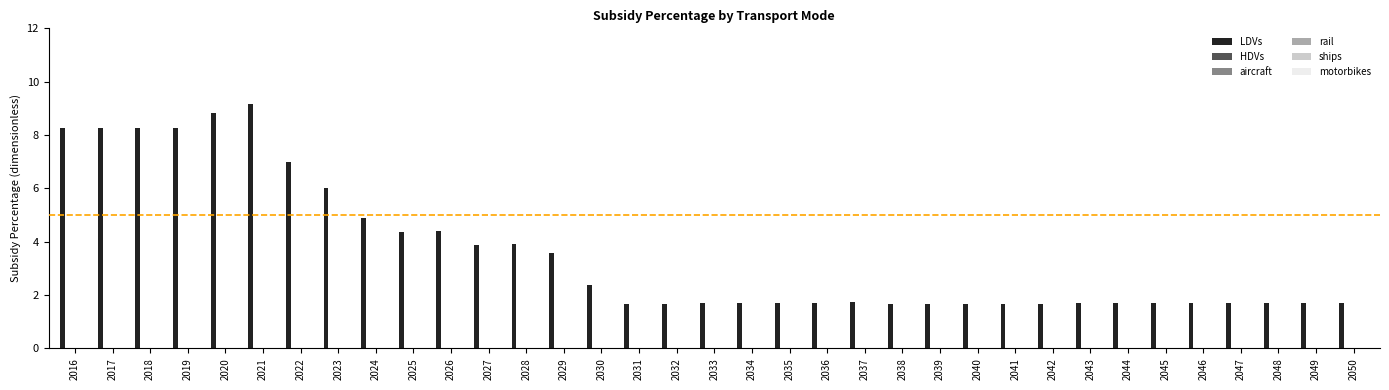

What is the maximum value shown in the chart?

9.2